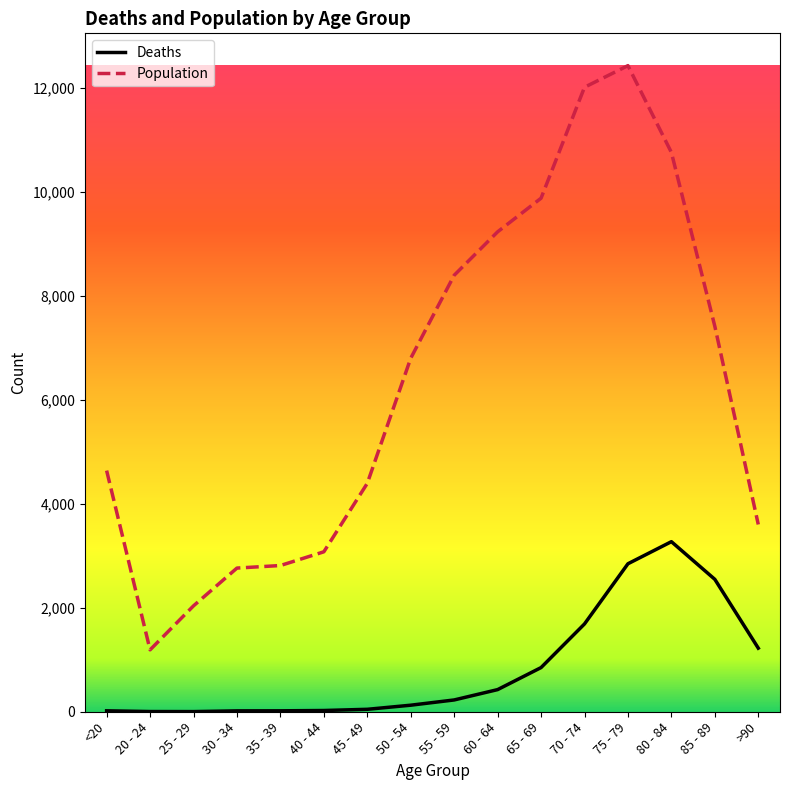

What is the highest value of the Deaths series?

3273